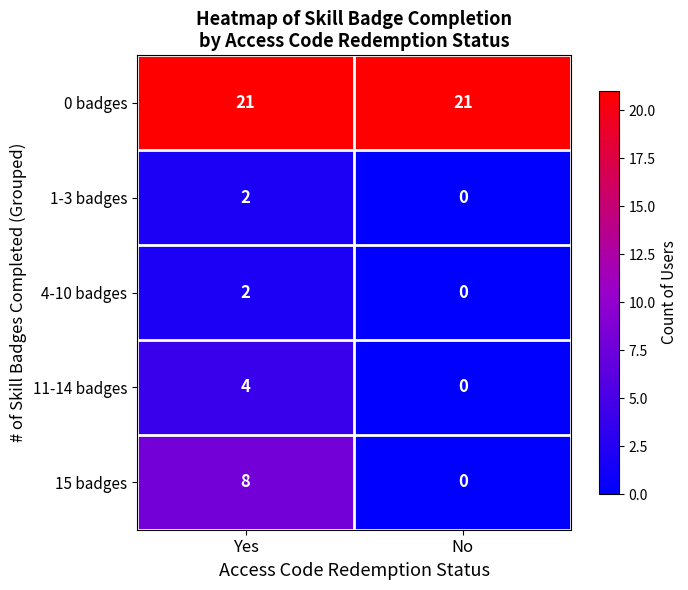

What is the sum of the 0 badges values at Yes and No?

42